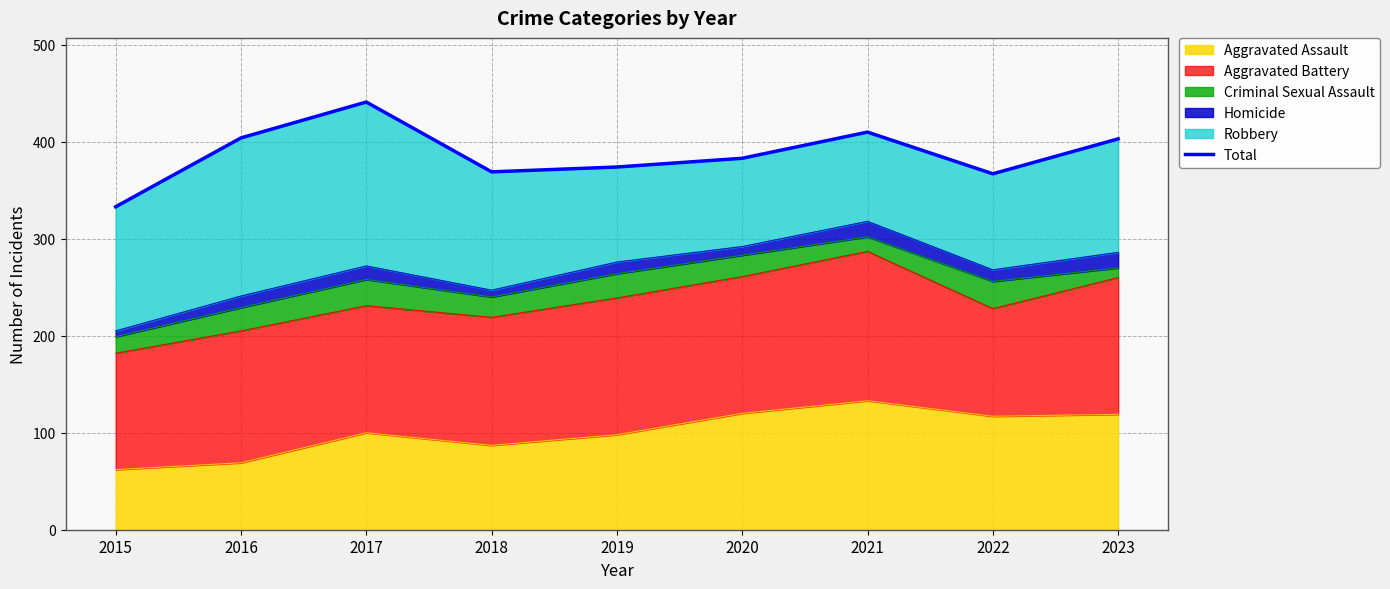

What is the ratio of the value at 2016 to the value at 2018?

1.1